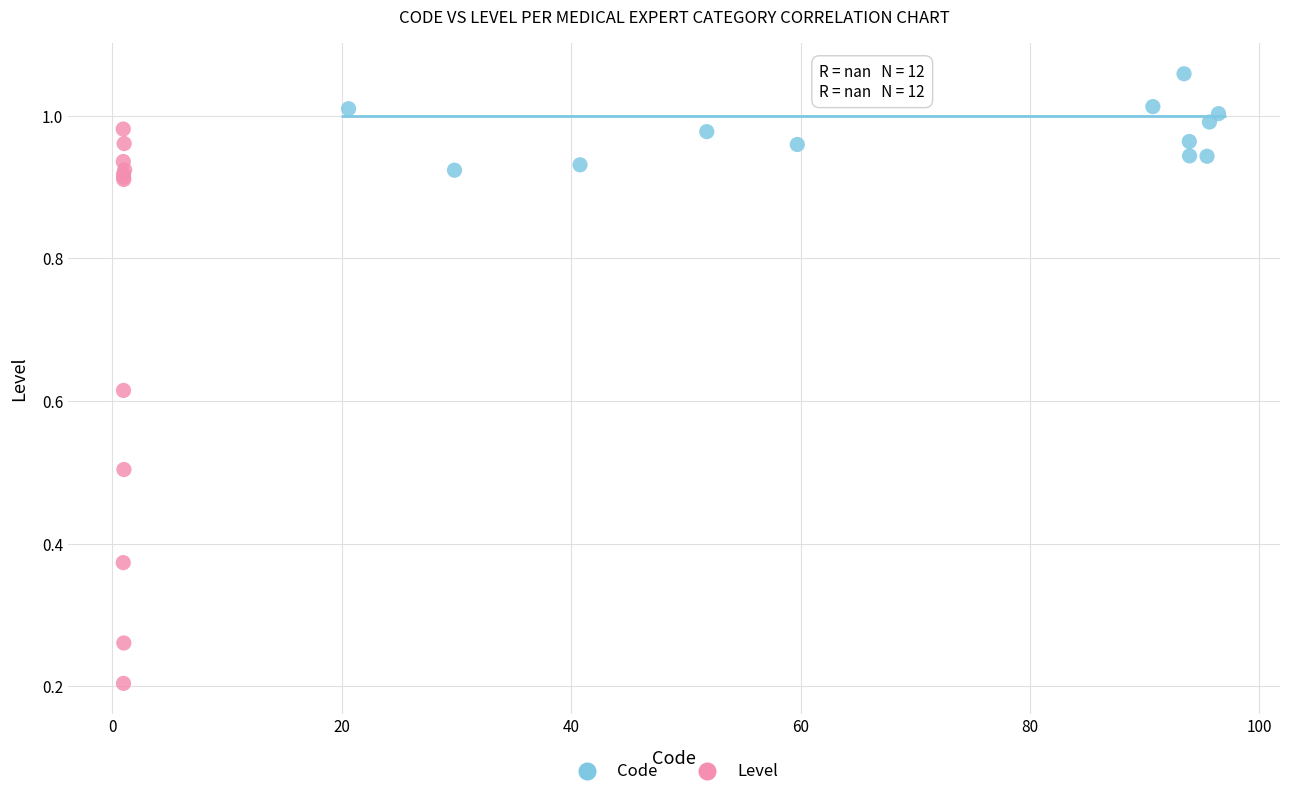

Which series has the widest spread of Y values?

Level